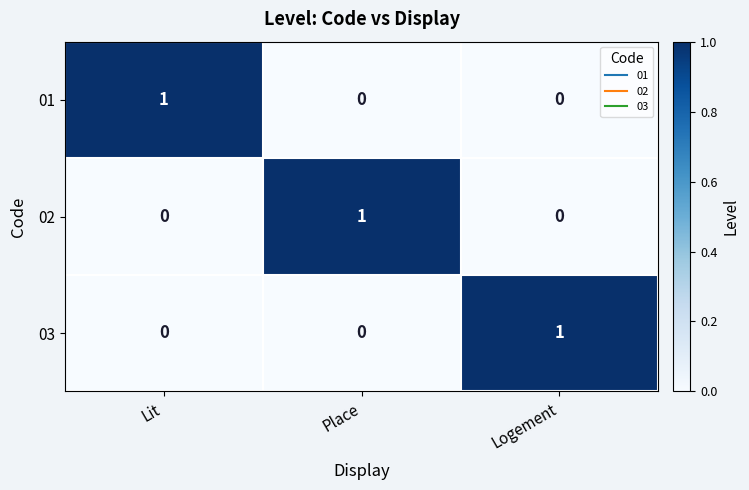

The value of 03 at Logement is 2. True or false?

False